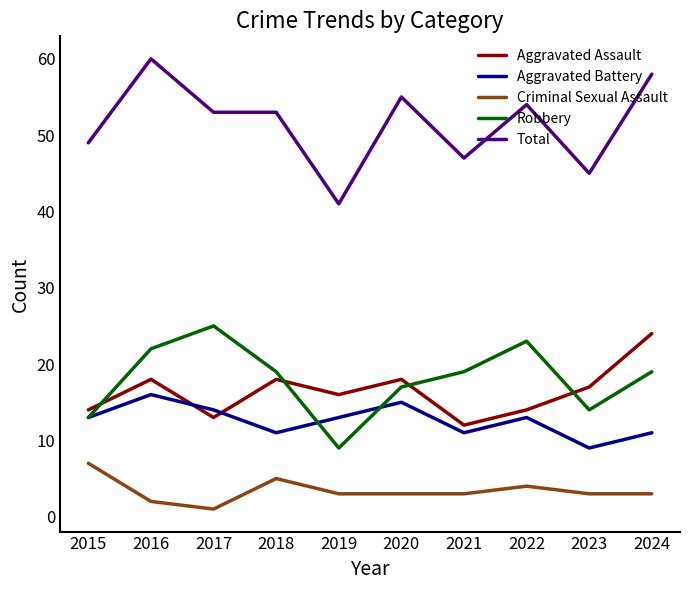

What is the approximate value of Aggravated Battery at 2022?

13